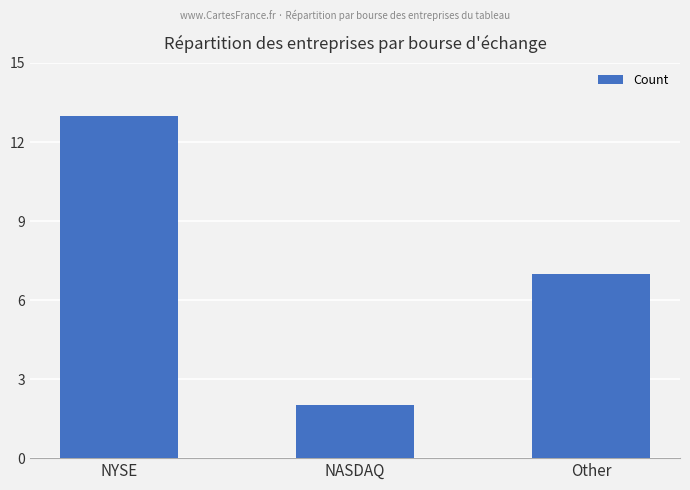

Rank the categories by value from lowest to highest.

NASDAQ, Other, NYSE